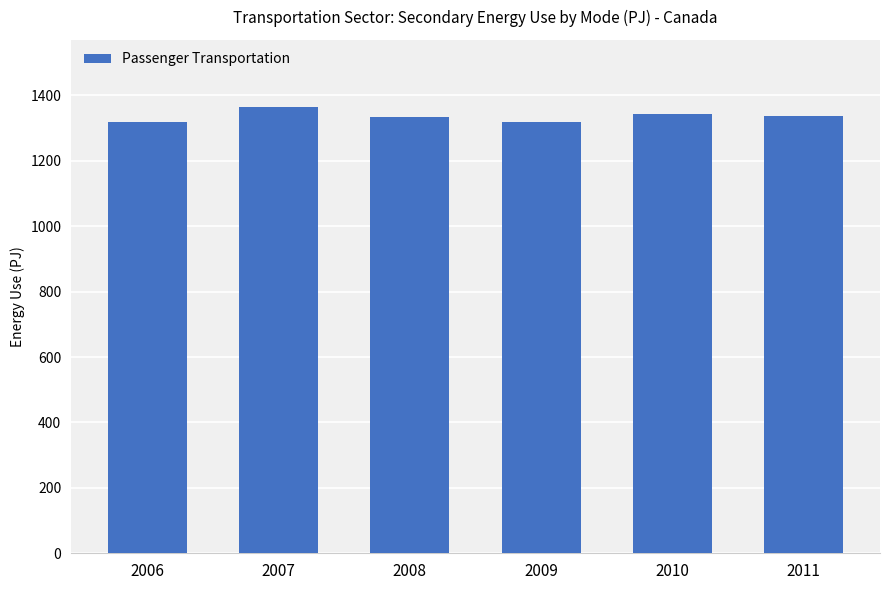

True or false: the data shows 1338.0 at 2011.

True